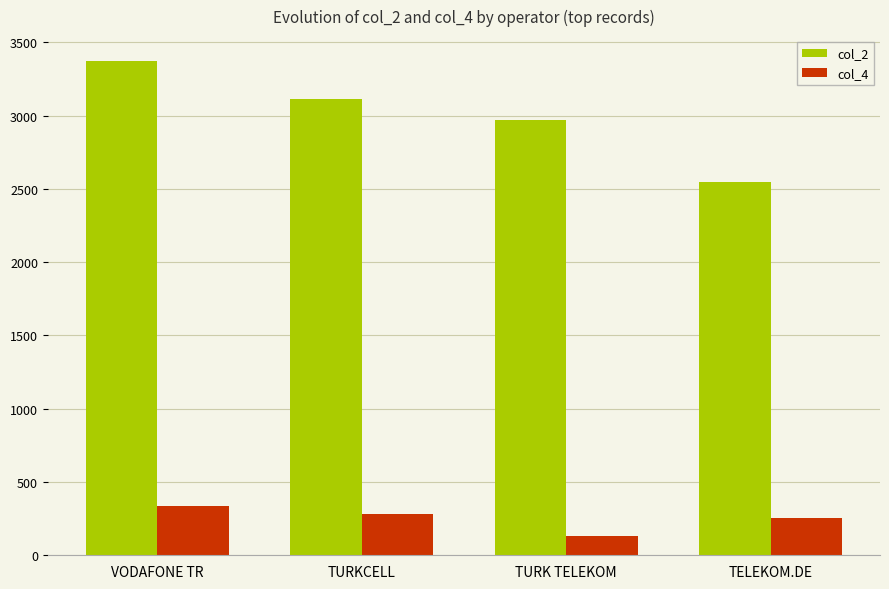

What position from the right is TURK TELEKOM?

2